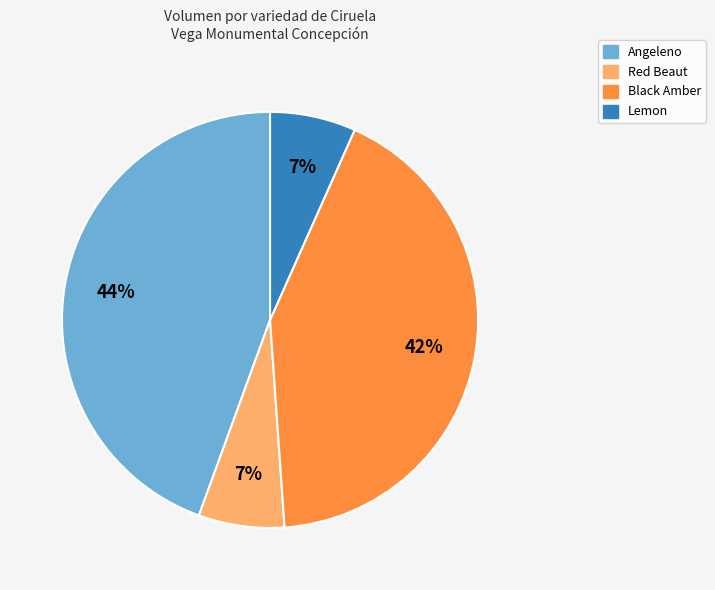

How many segments does this pie chart have?

4